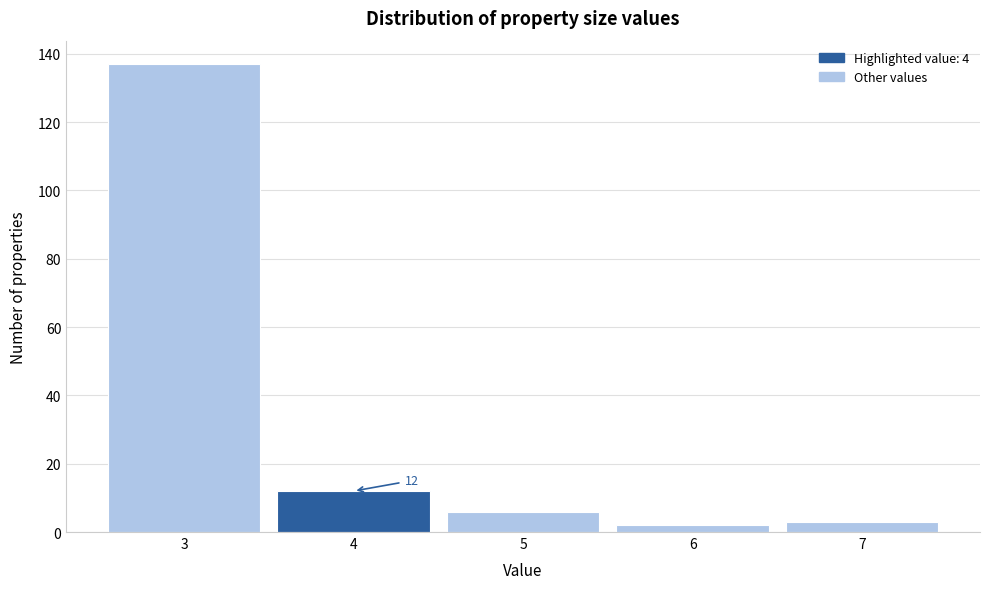

Which range on the x-axis has the tallest bar?

2.5 to 3.5